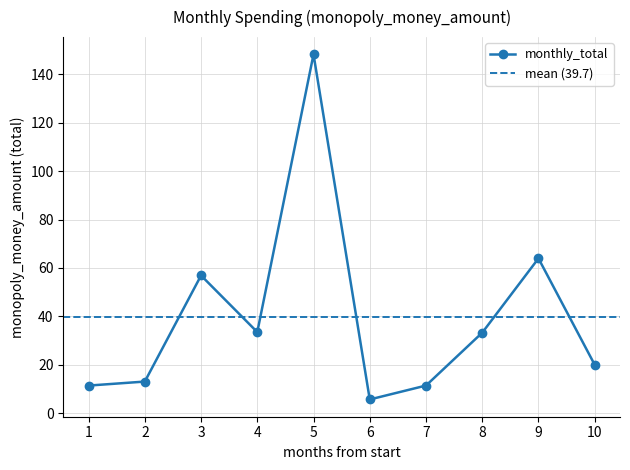

What value does the data have at 2025-09?

64.0